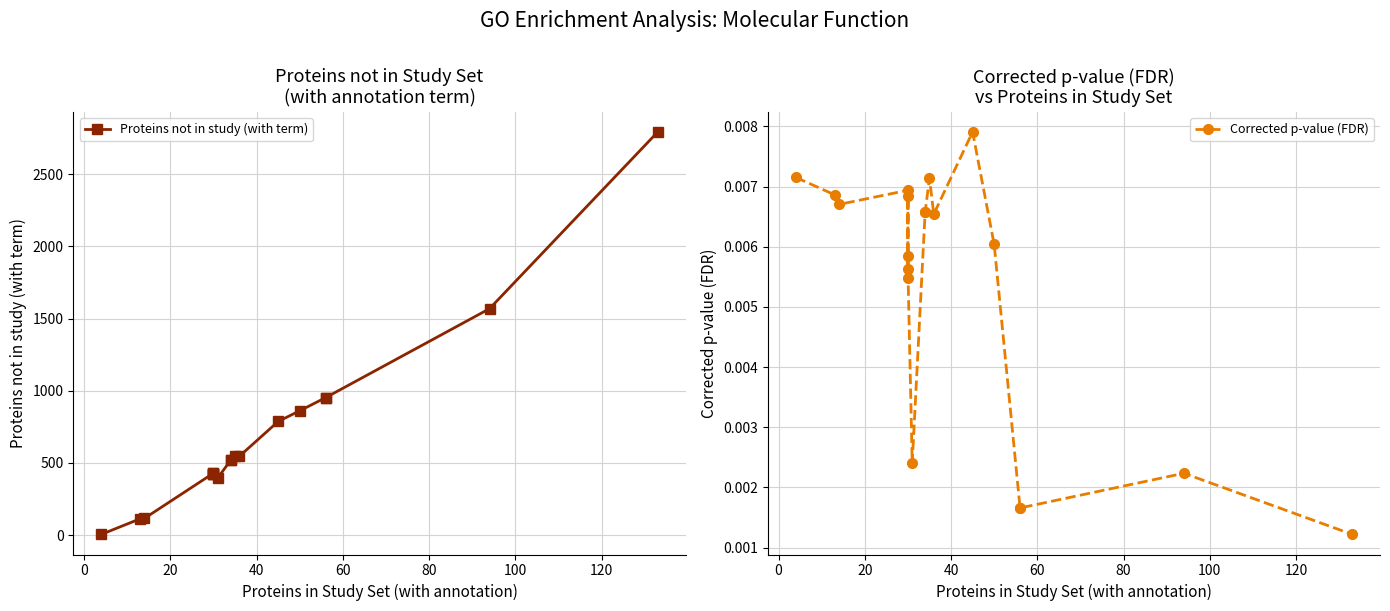

True or false: Proteins not in study (with term) has more than 2 interior local peaks.

True